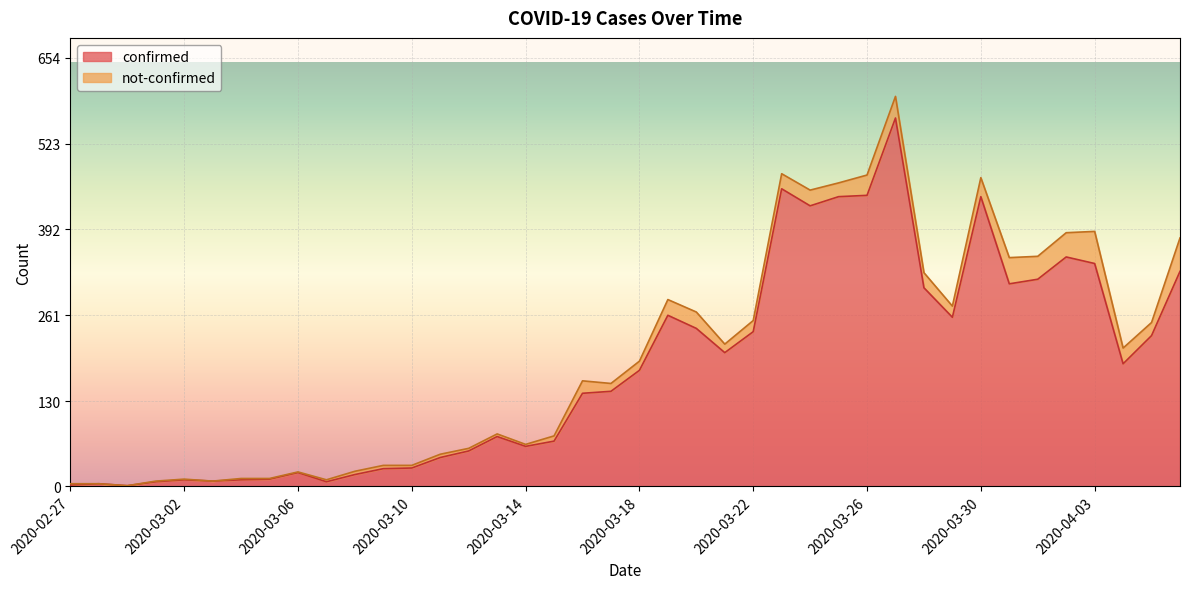

Reading right to left, extract all data points from this chart.

2020-04-06=328	2020-04-05=230	2020-04-04=187	2020-04-03=340	2020-04-02=350	2020-04-01=316	2020-03-31=309	2020-03-30=442	2020-03-29=258	2020-03-28=303	2020-03-27=562	2020-03-26=444	2020-03-25=442	2020-03-24=428	2020-03-23=454	2020-03-22=236	2020-03-21=204	2020-03-20=241	2020-03-19=261	2020-03-18=177	2020-03-17=145	2020-03-16=142	2020-03-15=69	2020-03-14=61	2020-03-13=76	2020-03-12=54	2020-03-11=44	2020-03-10=28	2020-03-09=27	2020-03-08=18	2020-03-07=7	2020-03-06=21	2020-03-05=11	2020-03-04=10	2020-03-03=8	2020-03-02=10	2020-03-01=7	2020-02-29=1	2020-02-28=4	2020-02-27=2